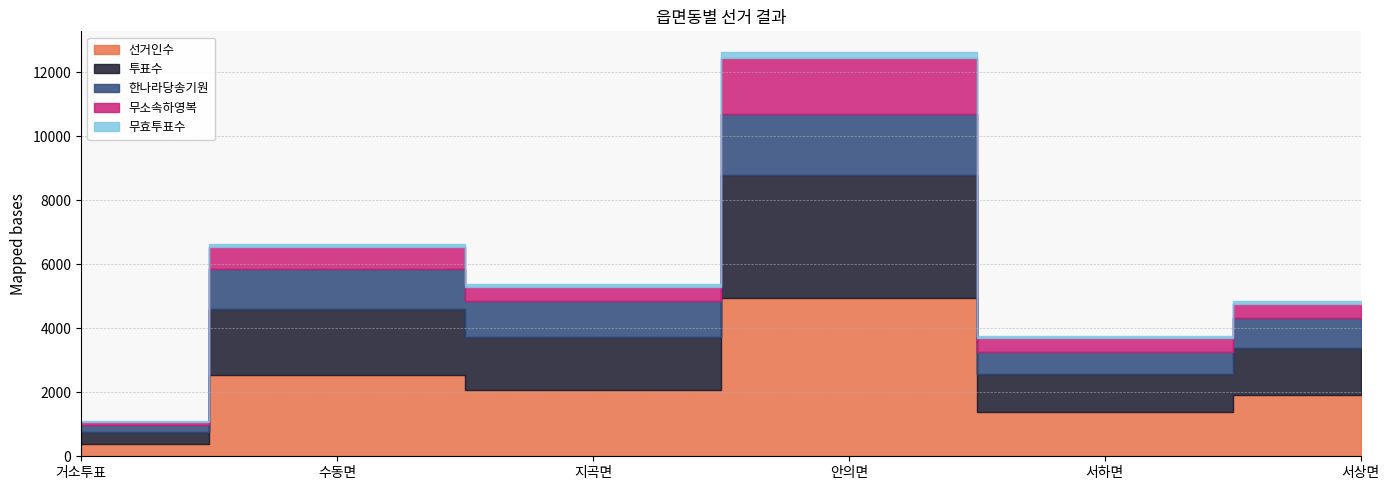

Which series has the widest spread of values?

선거인수